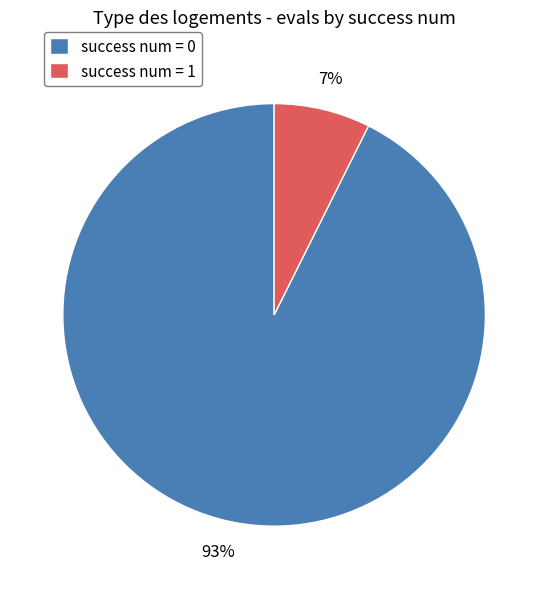

What is the largest slice in the pie chart?

success num = 0